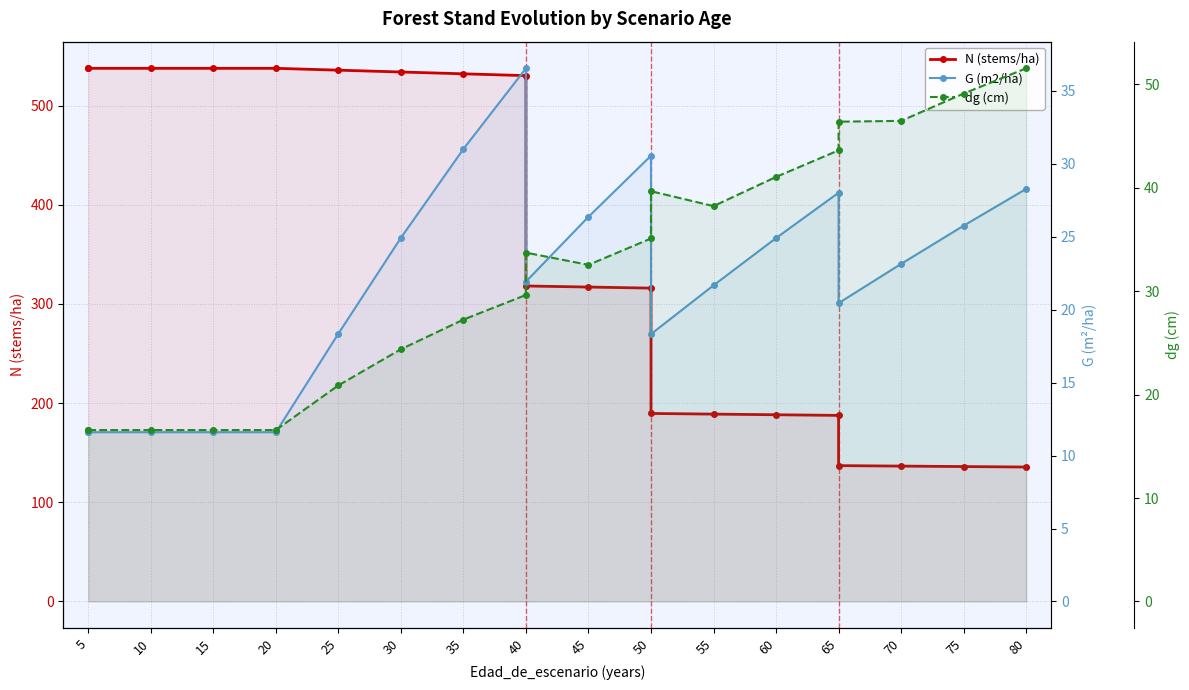

What is the difference between the maximum and minimum values in the dg (cm) series?

35.0